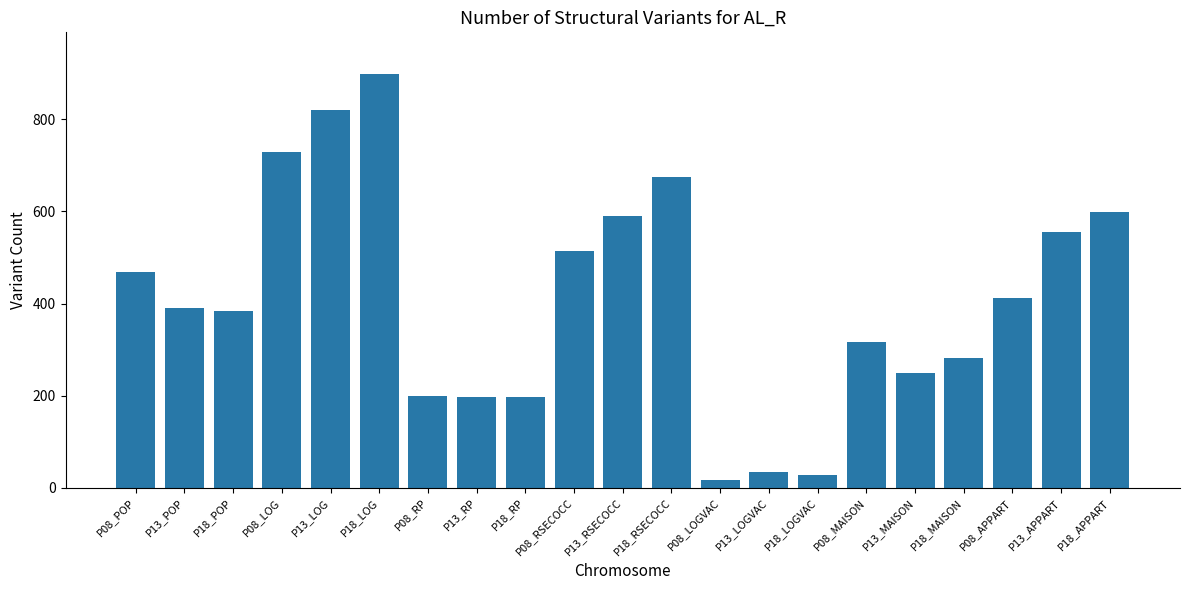

How many bars are there in total?

21